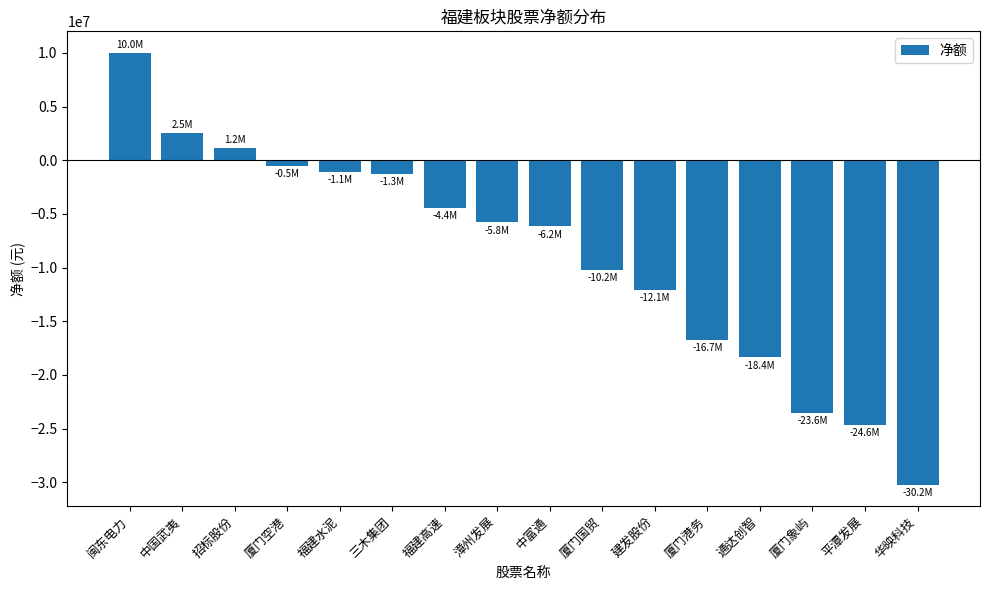

How many series are shown in this chart?

1